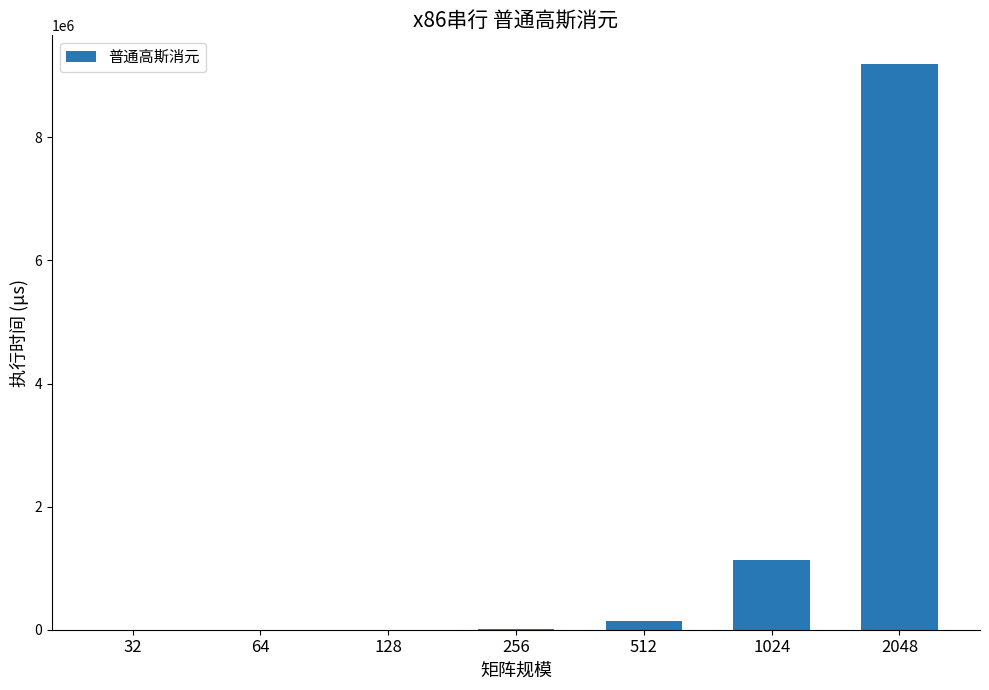

What is the maximum value shown in the chart?

9196672